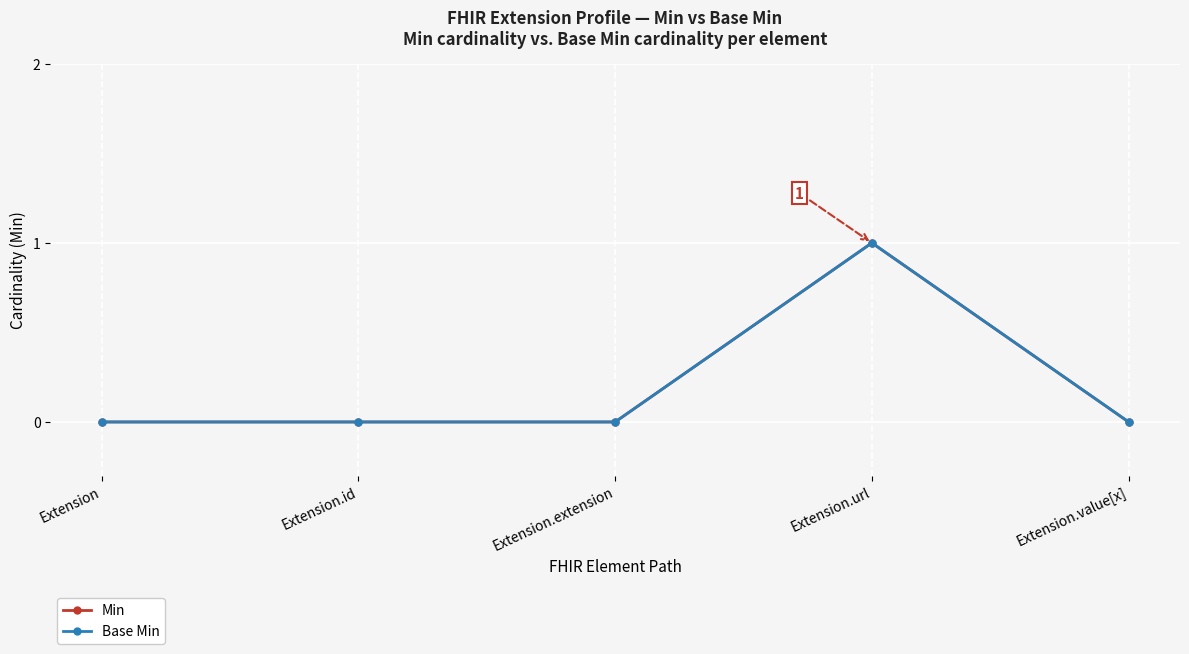

What is the difference between the maximum and minimum values in the Base Min series?

1